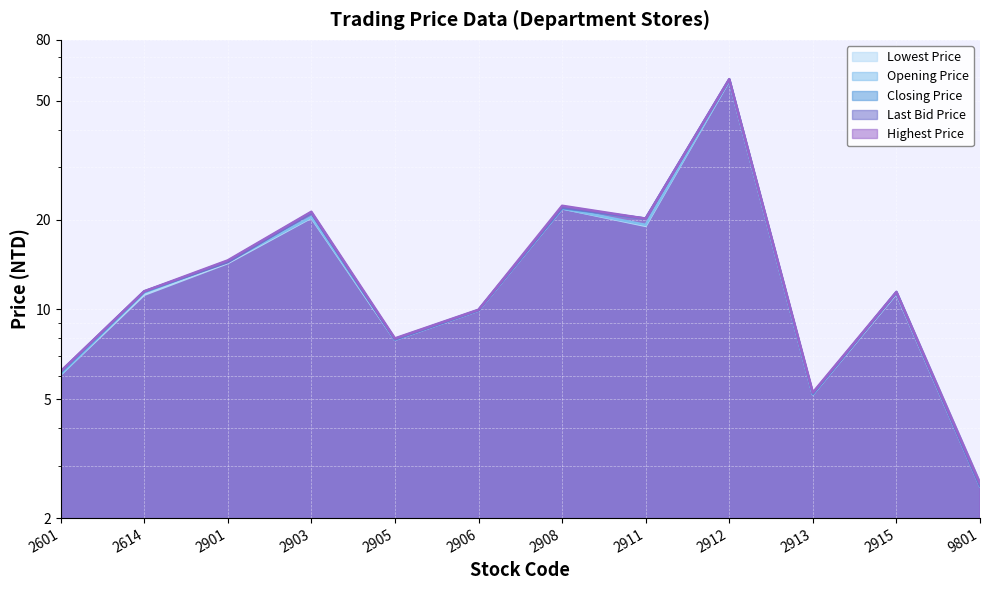

True or false: Last Bid Price has more than 0 points higher than both neighbors.

True